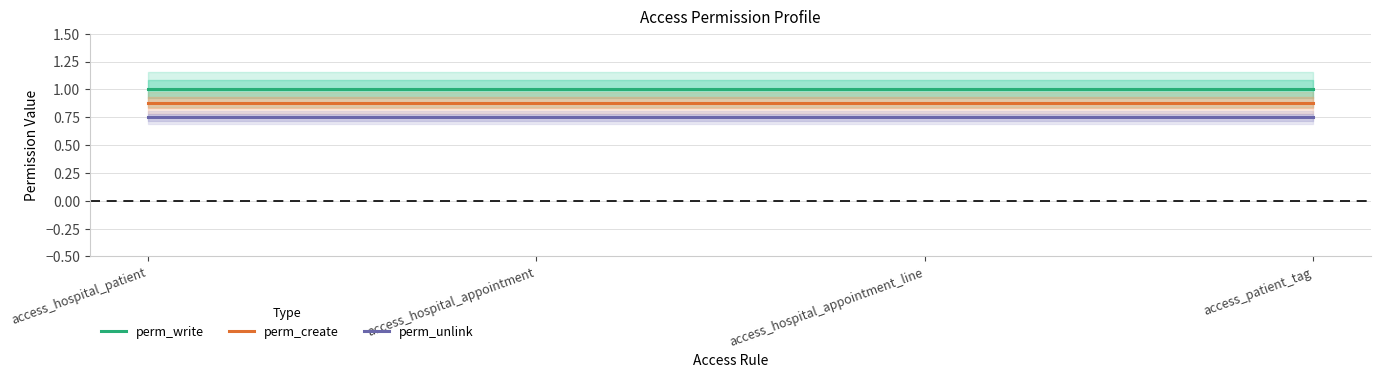

True or false: perm_create has a value of 0.9 at access_patient_tag.

True